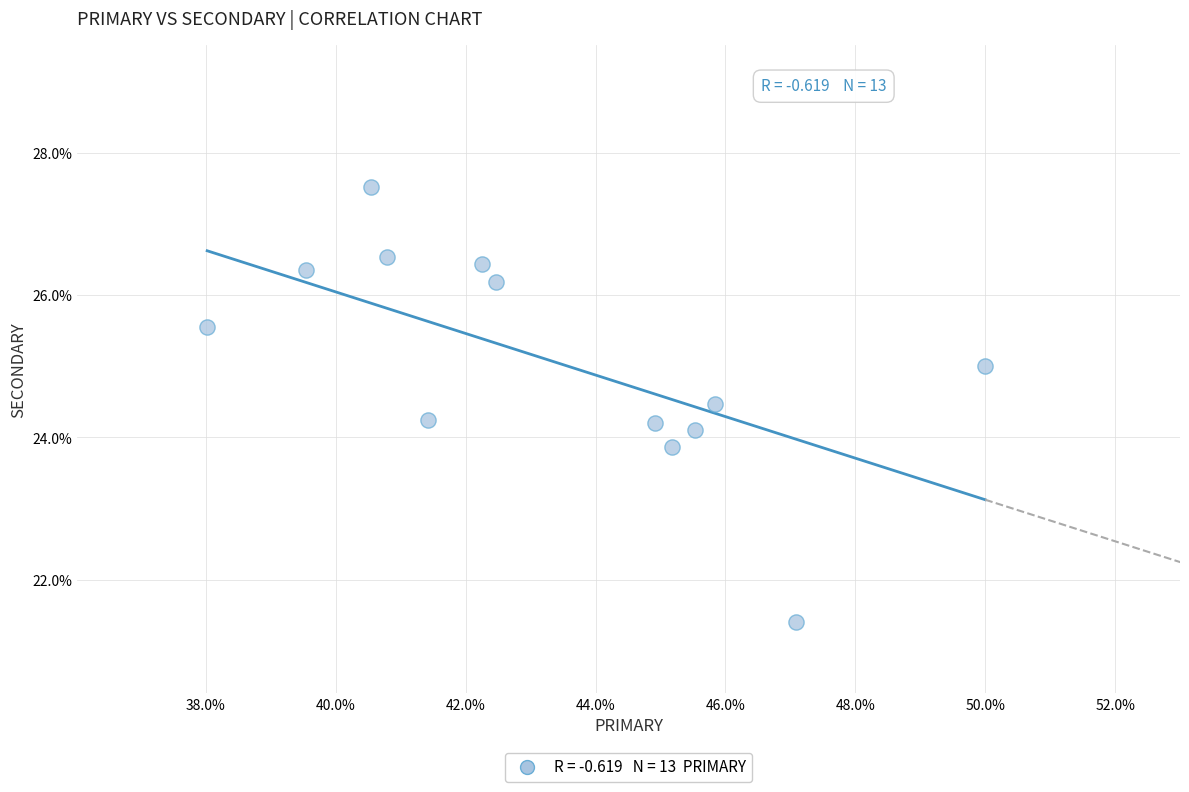

What is the range of X values (max minus min)?

12.0